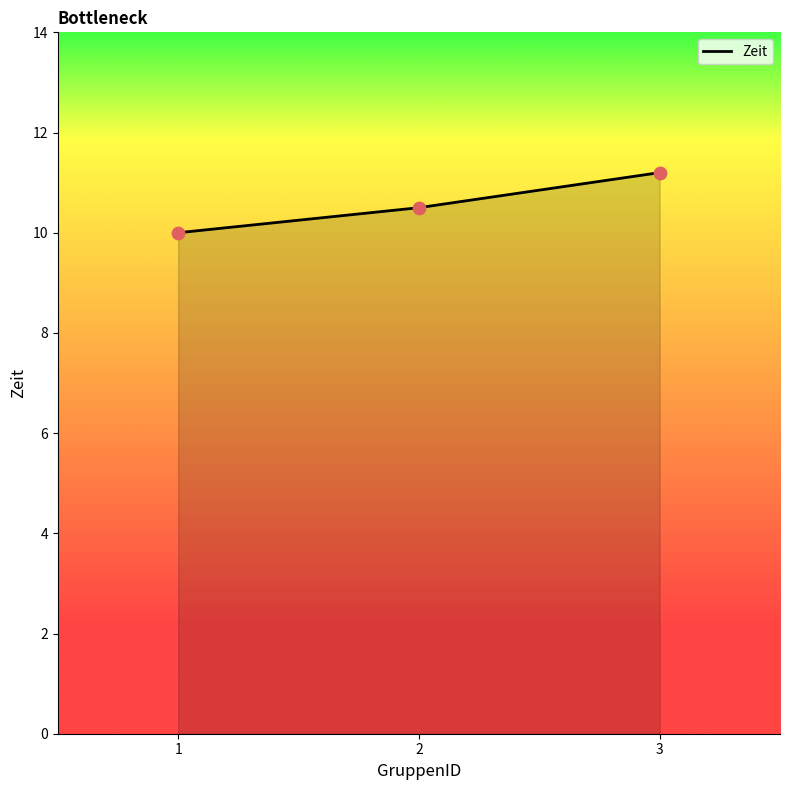

Approximately how many times larger is the value at 2 compared to 3?

0.9